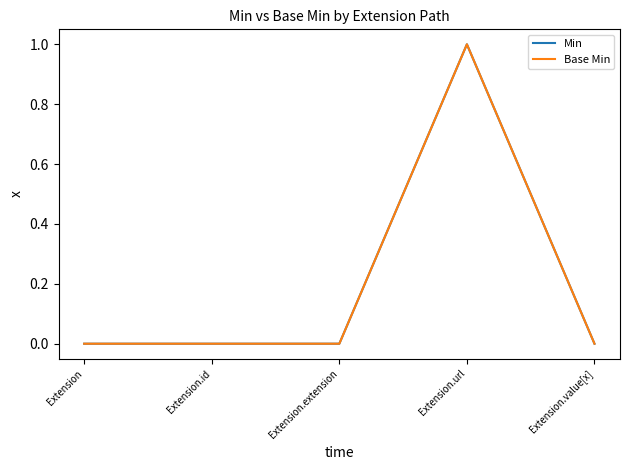

True or false: Base Min and Min cross at least once.

False